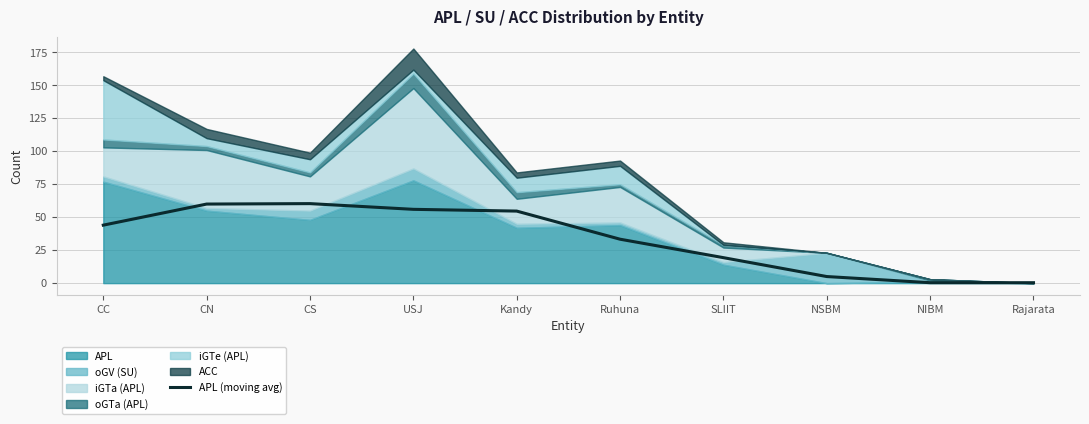

Does the chart display data point markers on the line(s)?

No